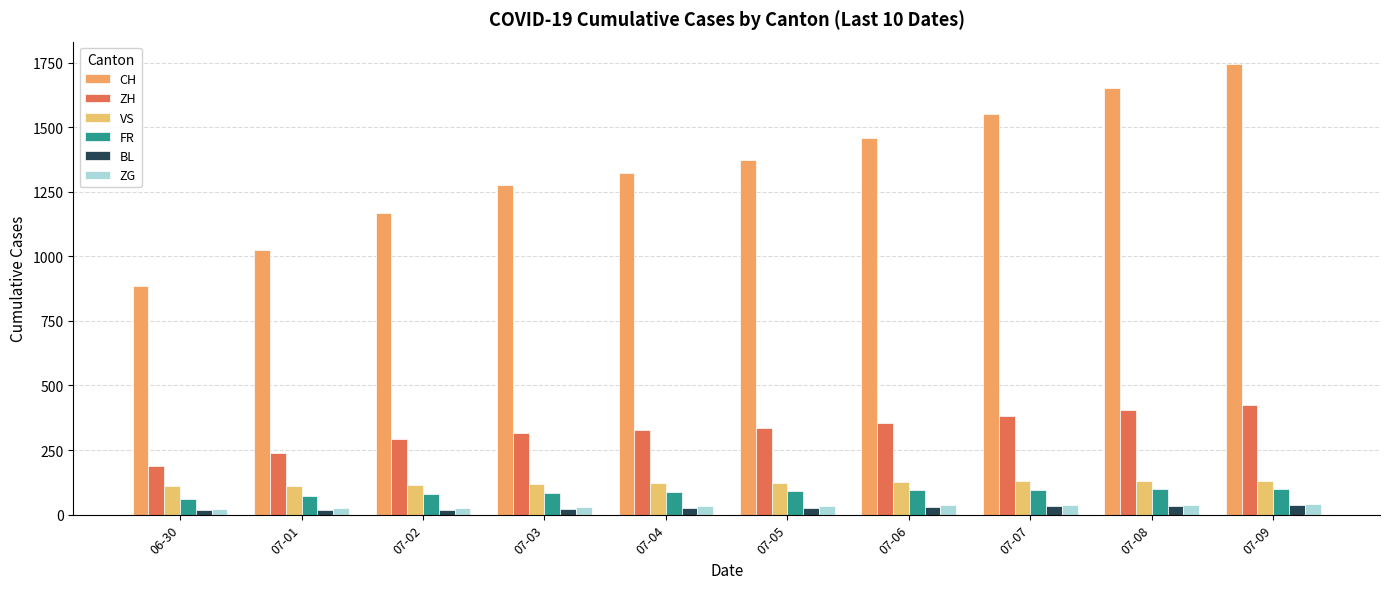

How many data points in CH are less than 1373?

5